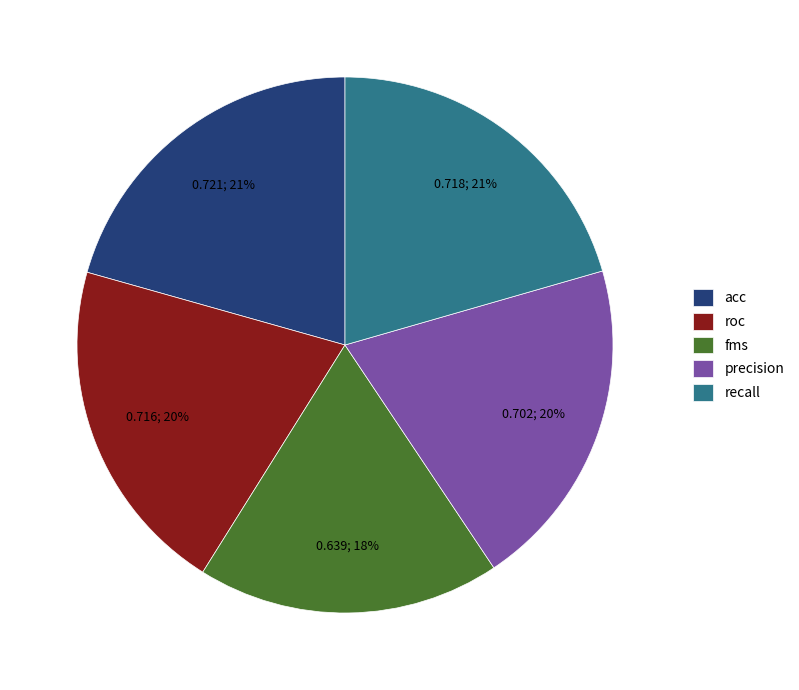

To the nearest percent, what percentage of the pie is precision?

20%